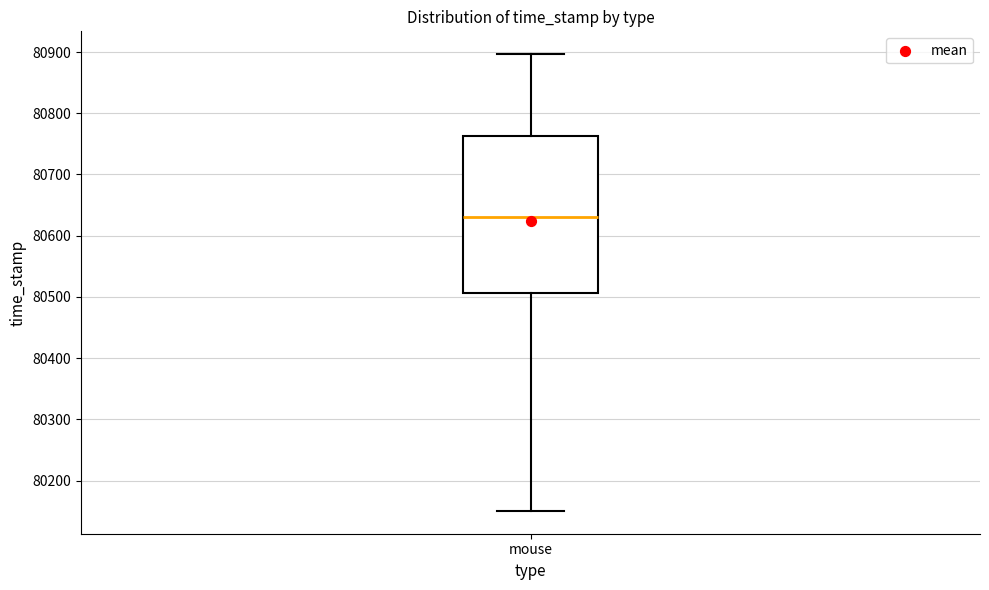

Transcribe this box plot: give where the median line is, the range the box spans, and where the two whiskers end, as read against the y-axis. The values are not printed on the chart, so give them approximately, as read against the axis.

median 80630, box 80510 to 80760, whiskers 80150 to 80900